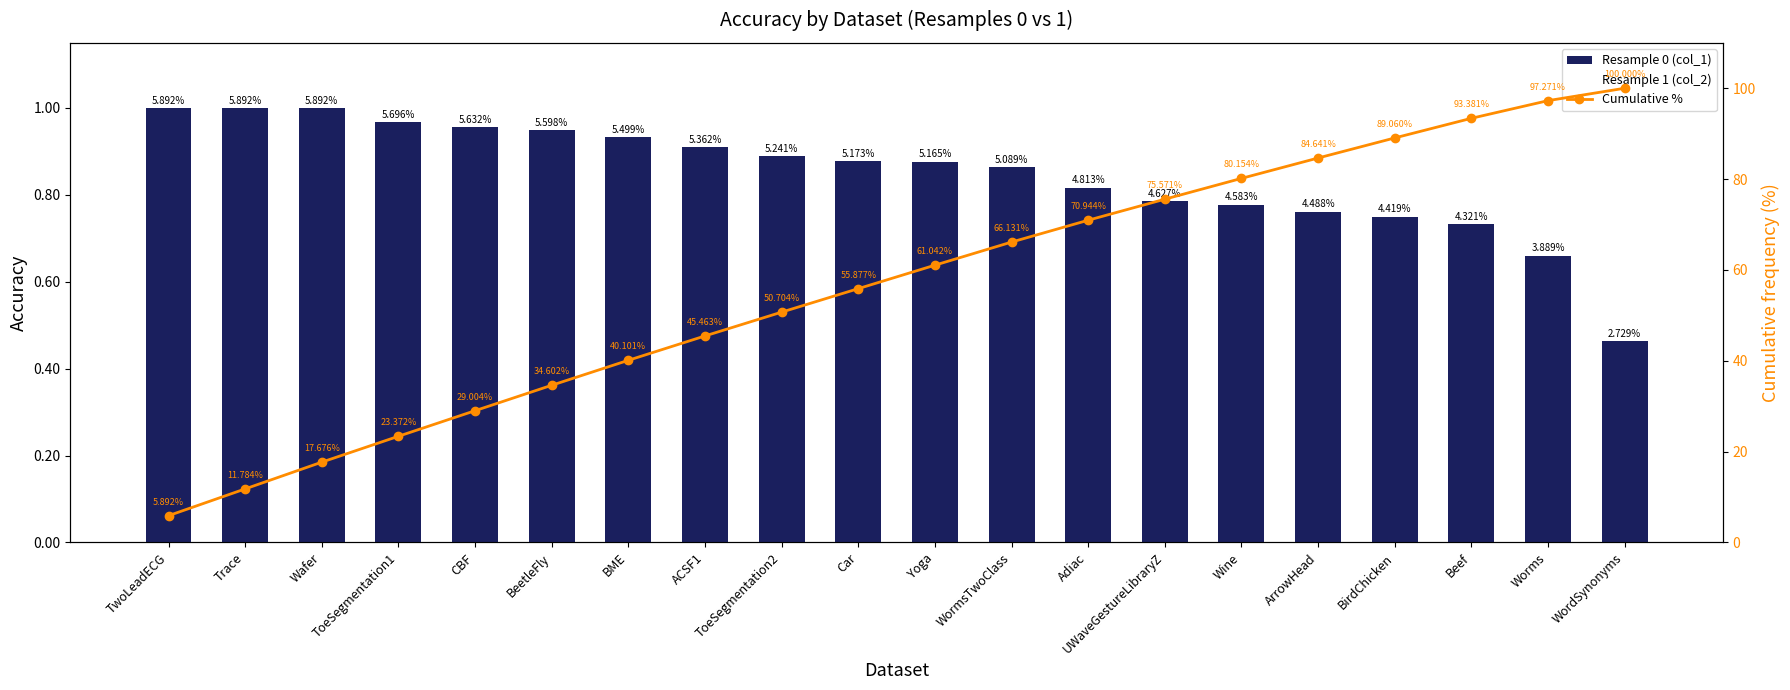

Which series has the widest spread of values?

Cumulative %